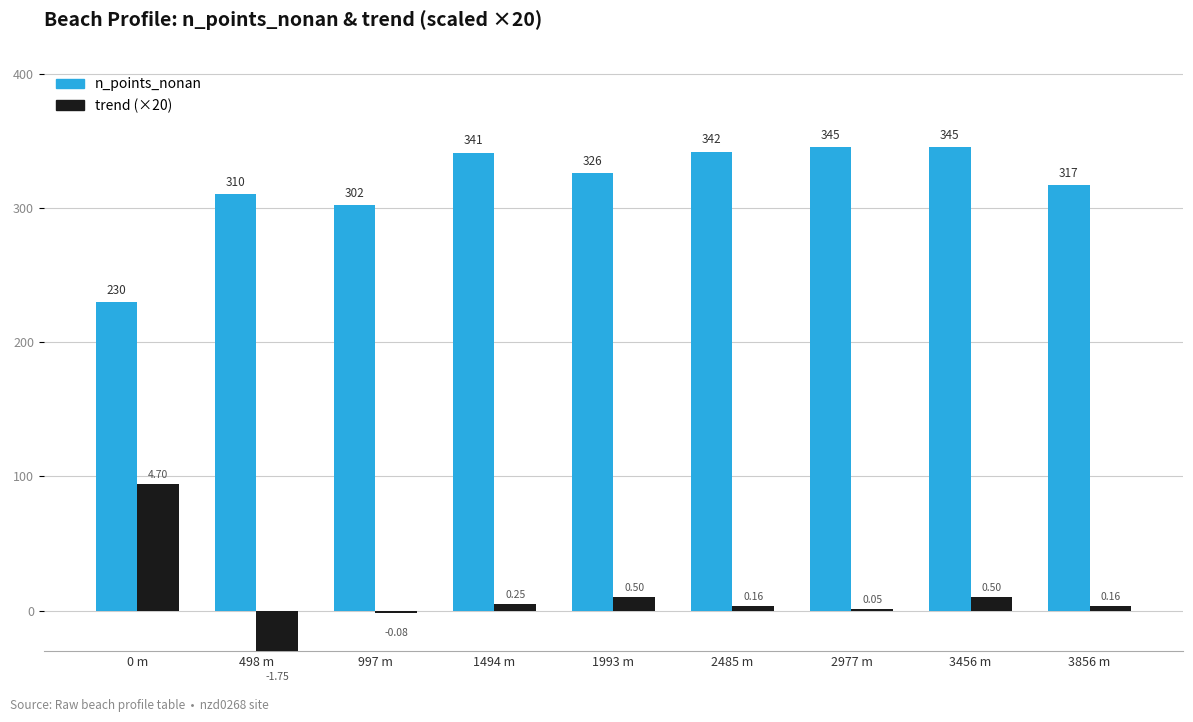

How many values in trend (×20) are below zero?

2